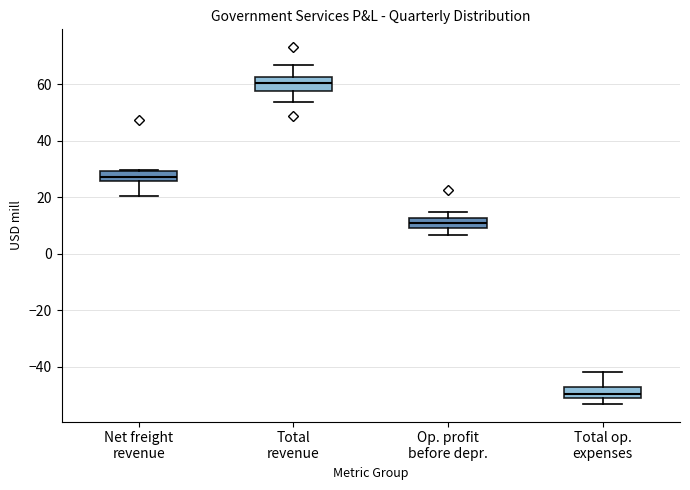

Reading left to right, read every box against the y-axis: the position of its median line, the range the box covers, and the ends of its whiskers. The values are not printed on the chart, so give them approximately, as read against the axis.

Net freight revenue: median 28, box 26 to 30, whiskers 20 to 30
Total revenue: median 60, box 58 to 62, whiskers 54 to 66
Op. profit before depr.: median 10 (inside the box), box 10 to 12, whiskers 6 to 14
Total op. expenses: median -50 (inside the box), box -50 to -48, whiskers -54 to -42